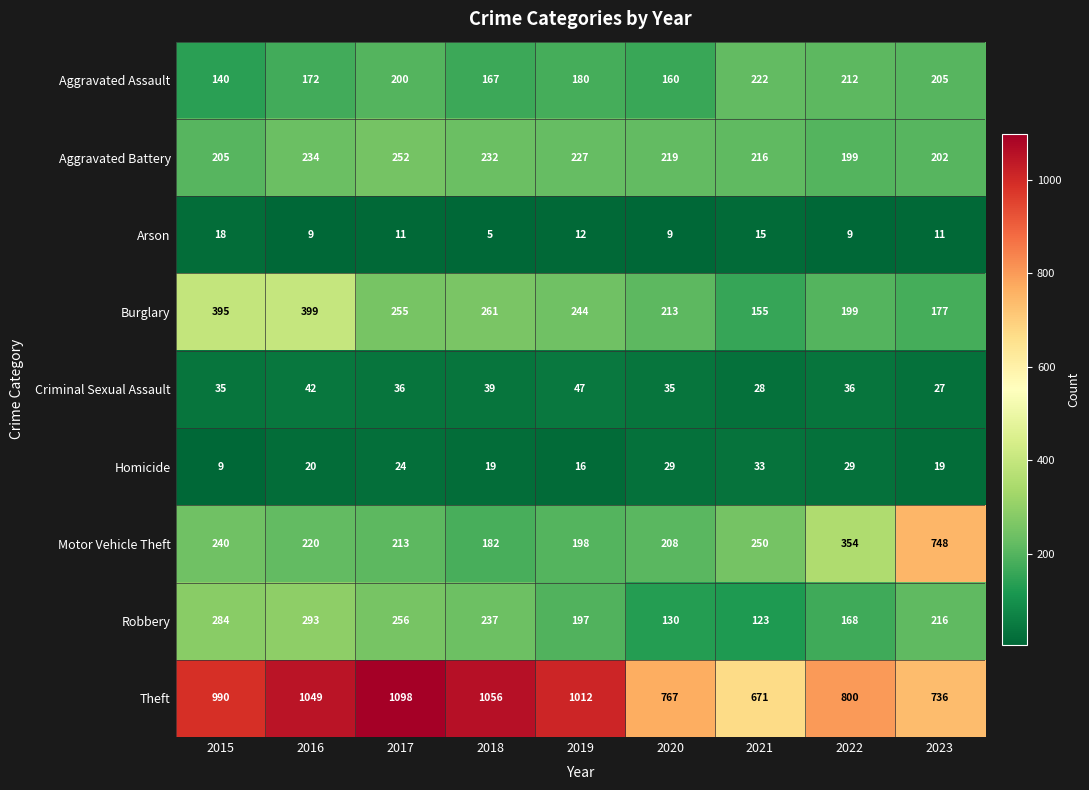

What is the maximum value shown in the chart?

1098